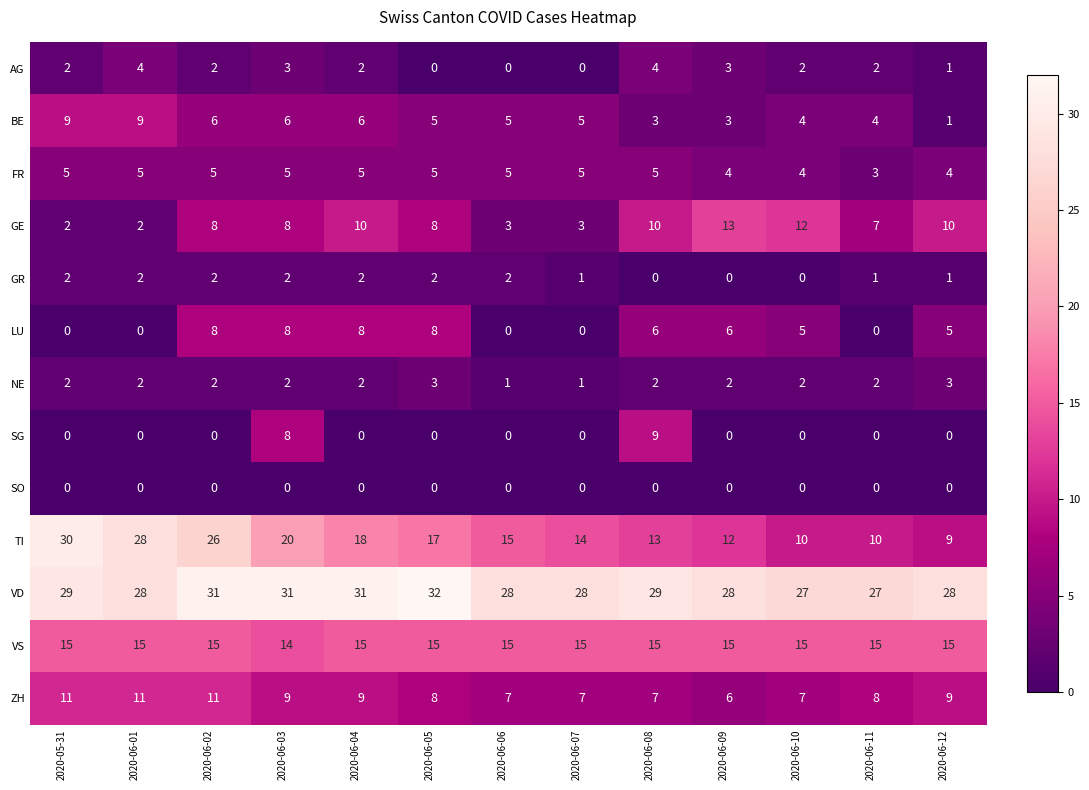

What is the sum of all VD values?

377